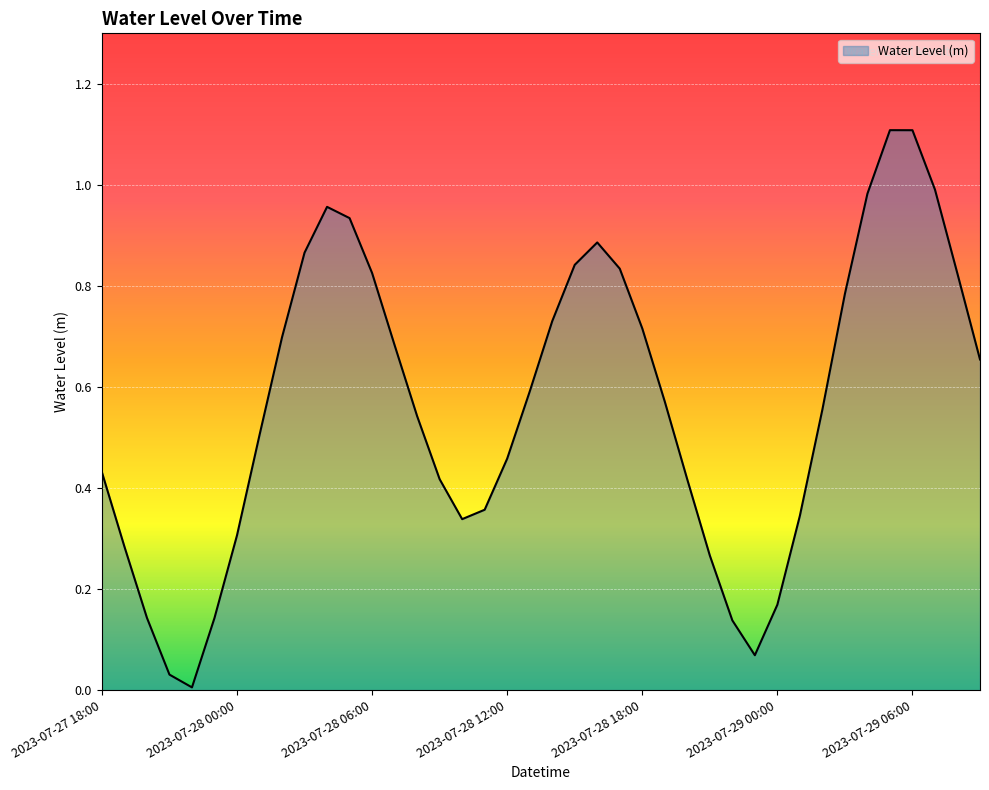

What is the greatest value displayed?

1.1